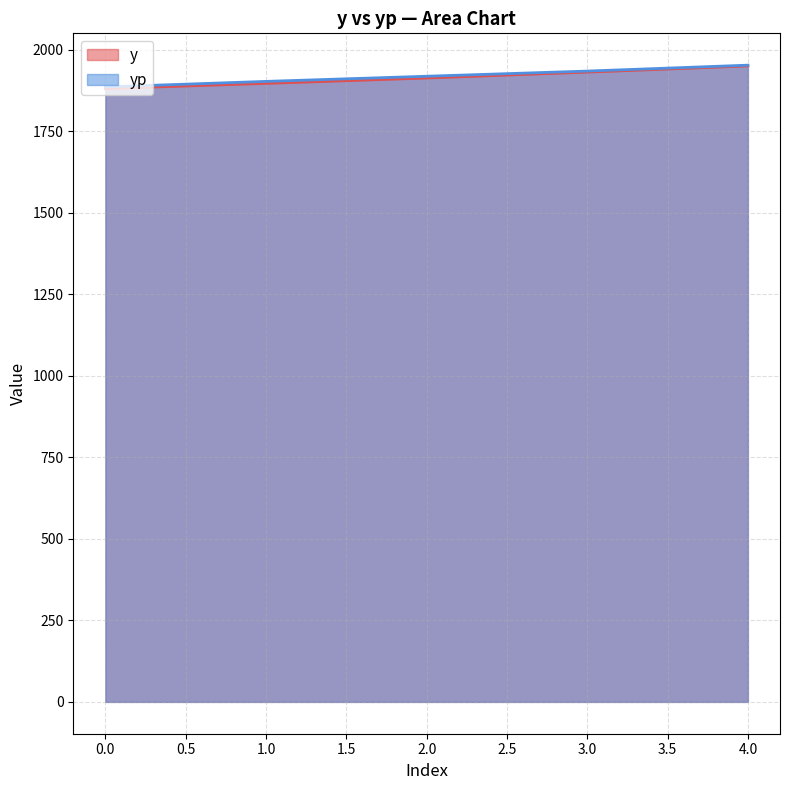

Which series has the largest total across all categories?

yp